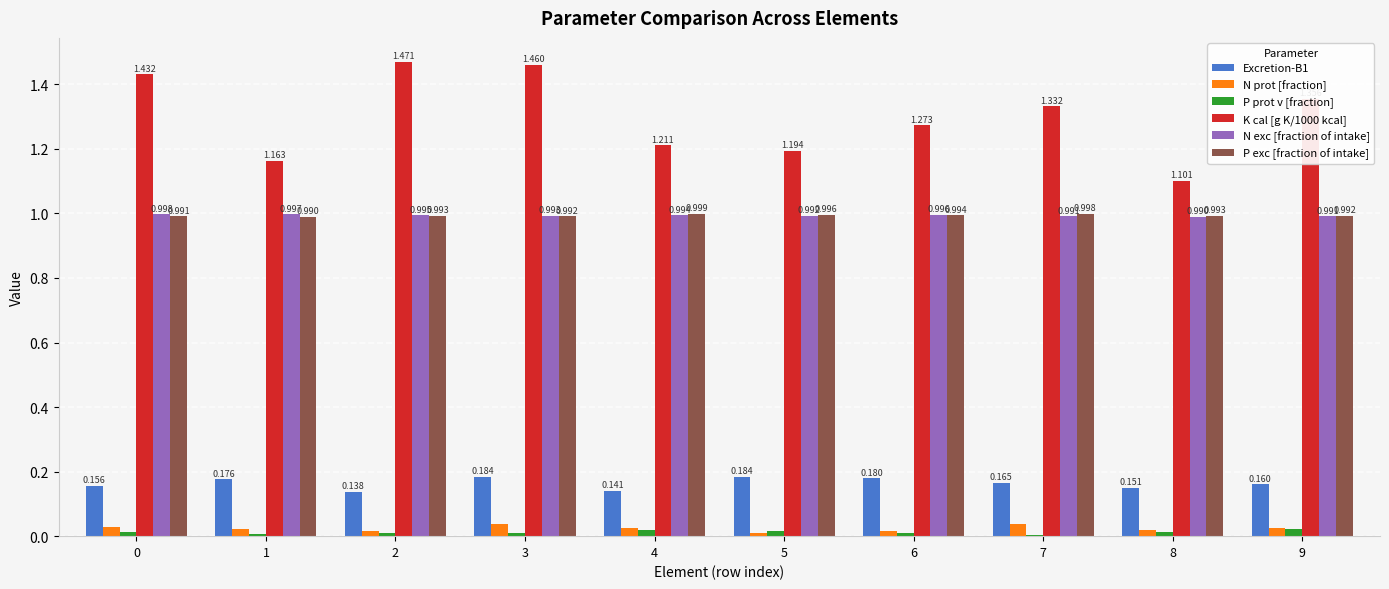

Count the P prot v [fraction] values in the range 0 to 1.

10